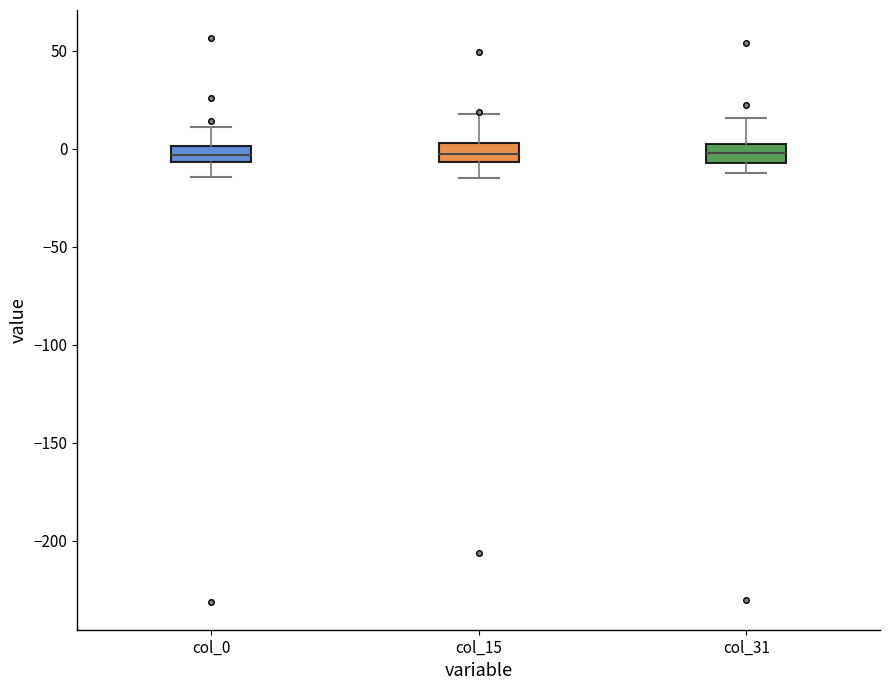

Reading left to right, read every box against the y-axis: the position of its median line, the range the box covers, and the ends of its whiskers. The values are not printed on the chart, so give them approximately, as read against the axis.

col_0: median -5 (inside the box), box -5 to 0, whiskers -15 to 10
col_15: median -5 (inside the box), box -5 to 5, whiskers -15 to 20
col_31: median 0, box -5 to 5, whiskers -10 to 15